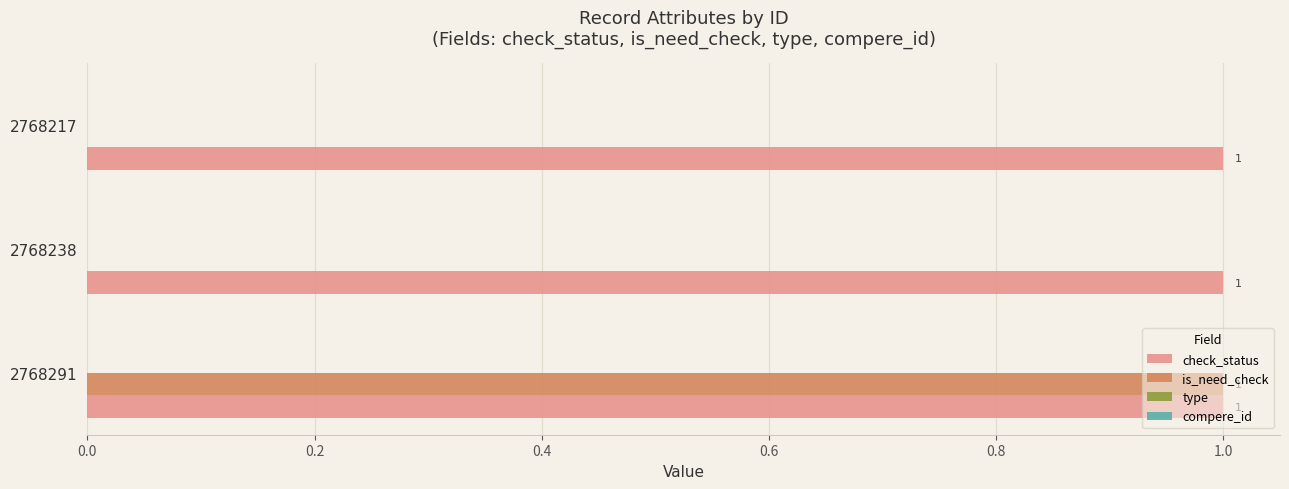

True or false: is_need_check has a value of 1 at 2768238.

False